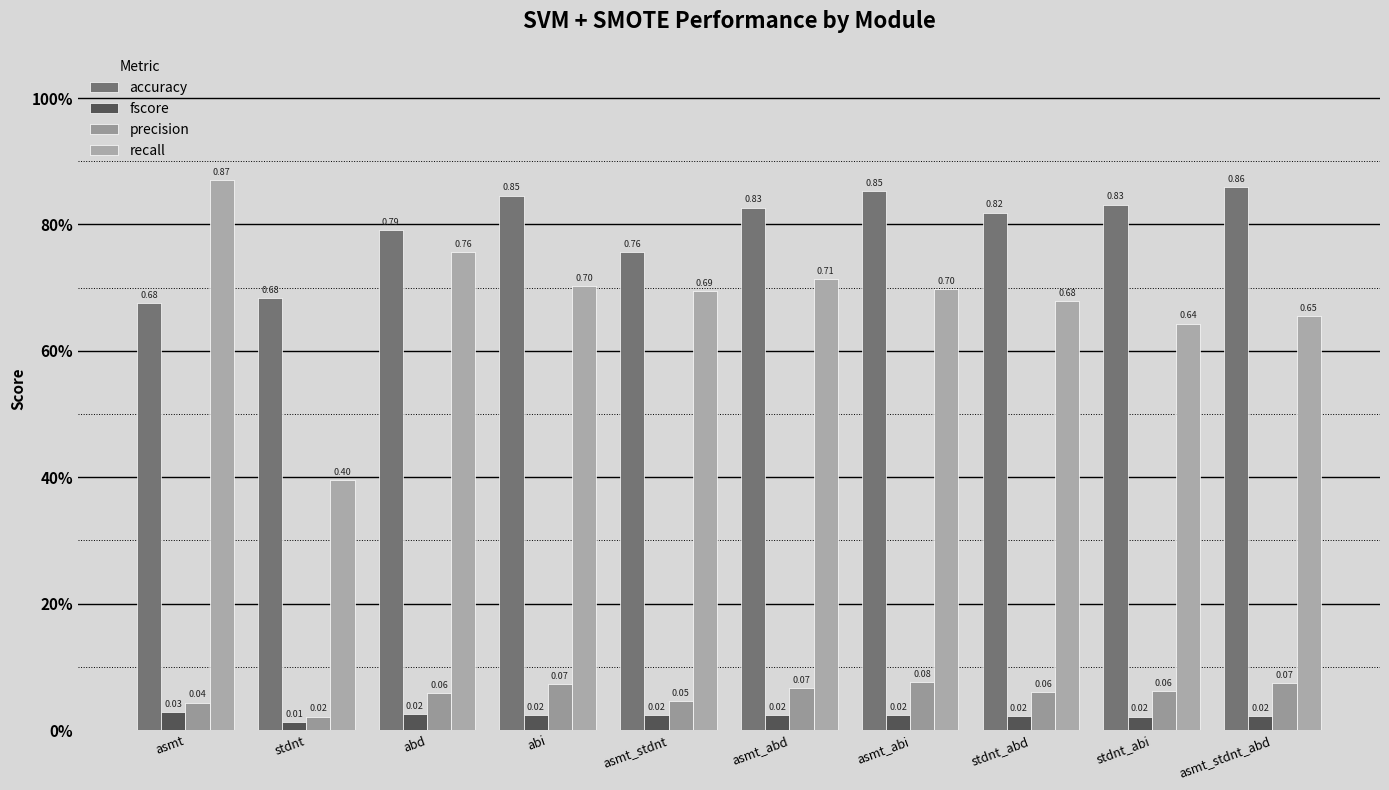

At how many categories does at least one series exceed 0?

10